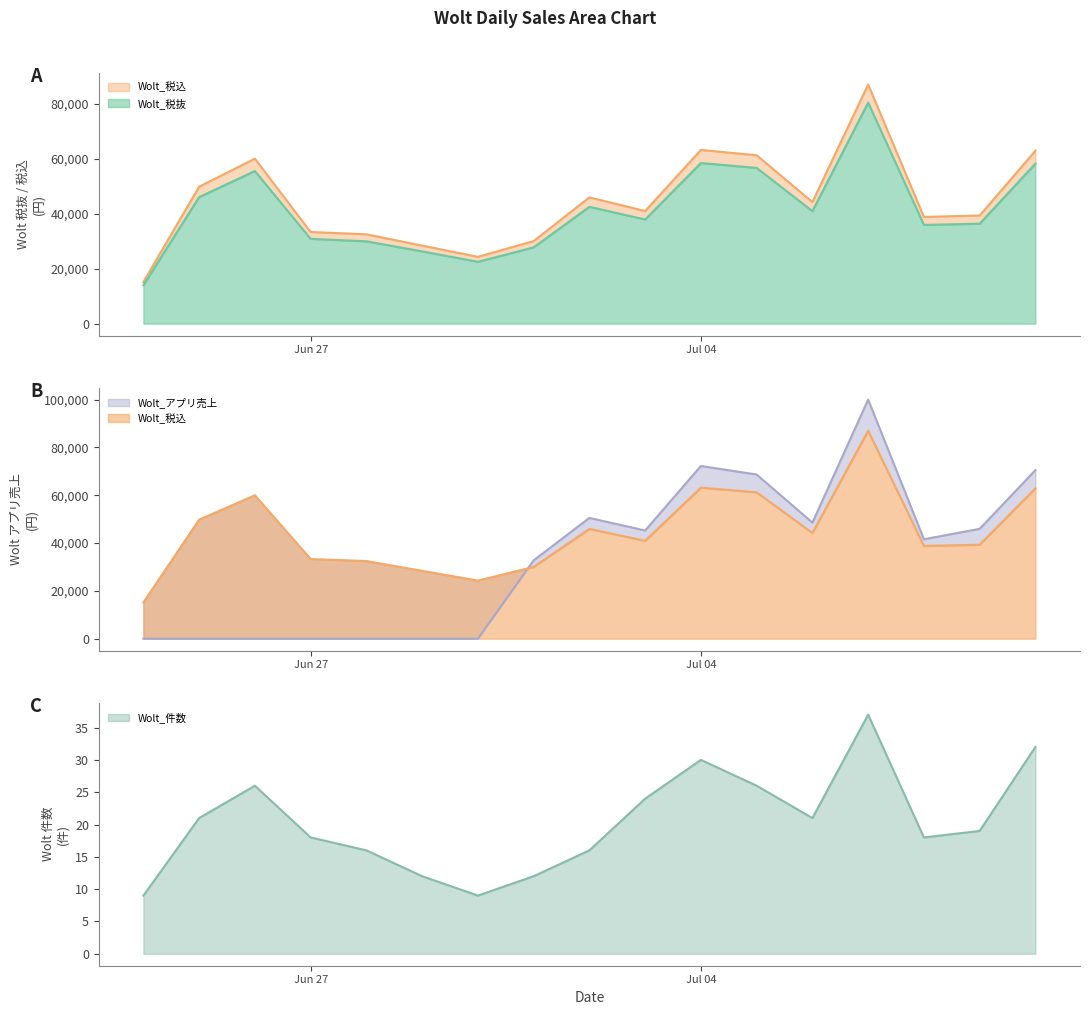

In Wolt_税抜 line, how many points are higher than both neighbors (excluding endpoints)?

4